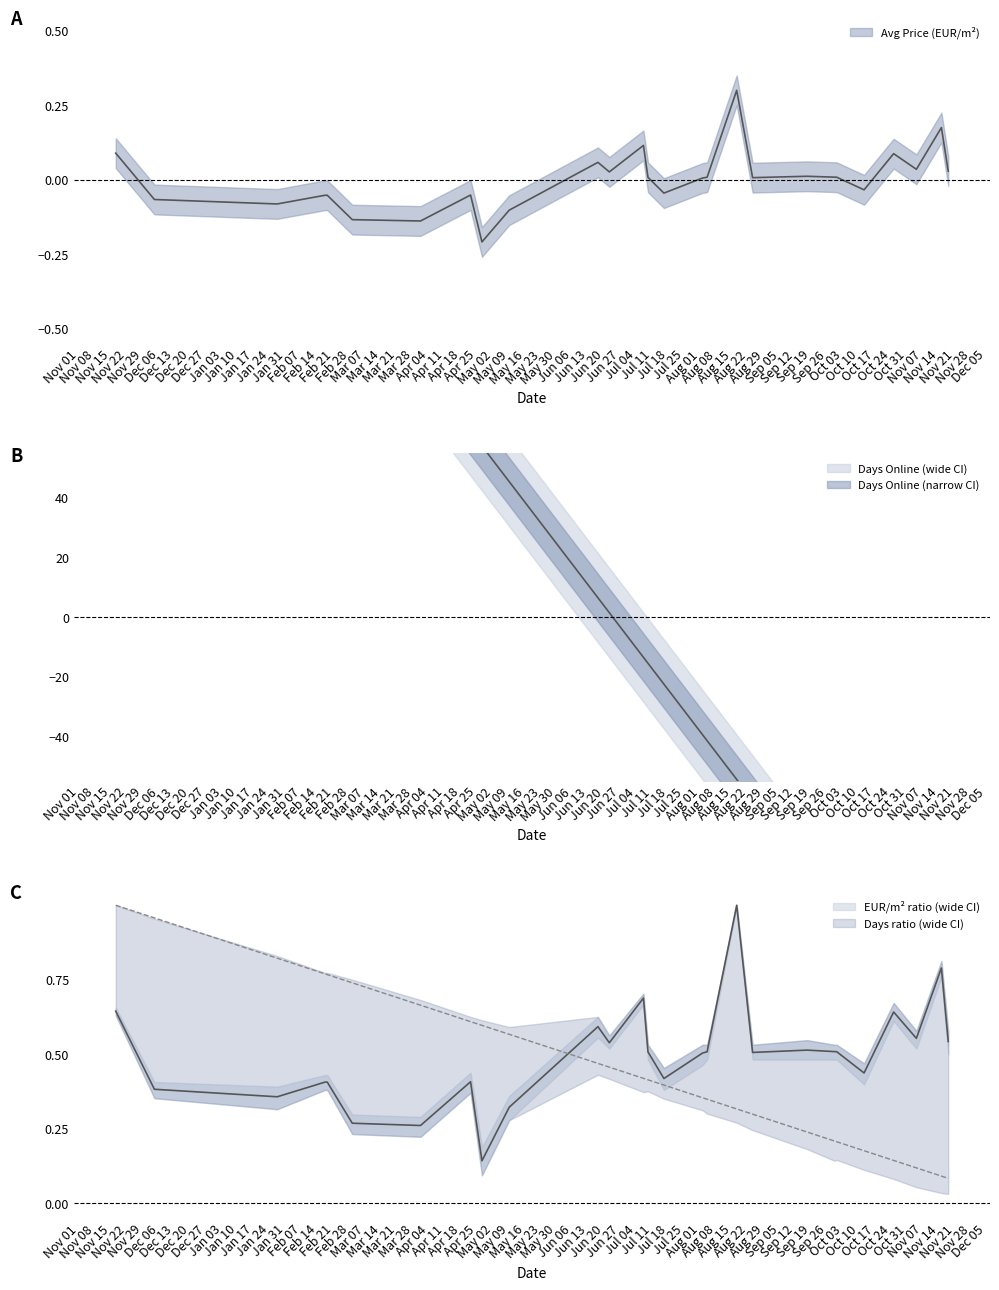

Where is Avg Price Upper nearest to the value 0?

2022-04-27